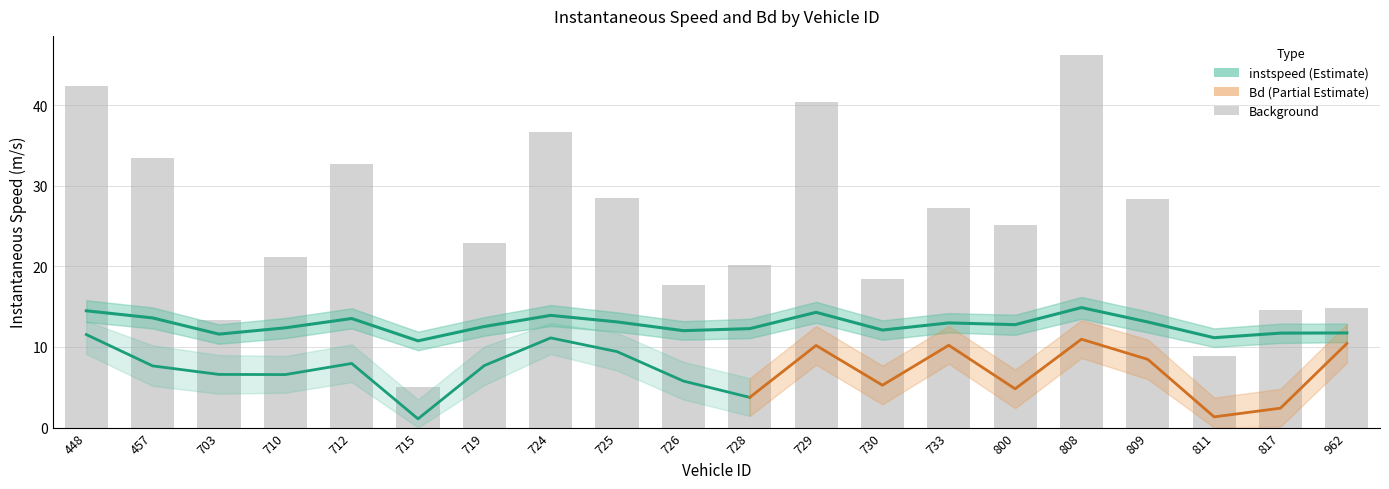

At which label is the value closest to 12?

726